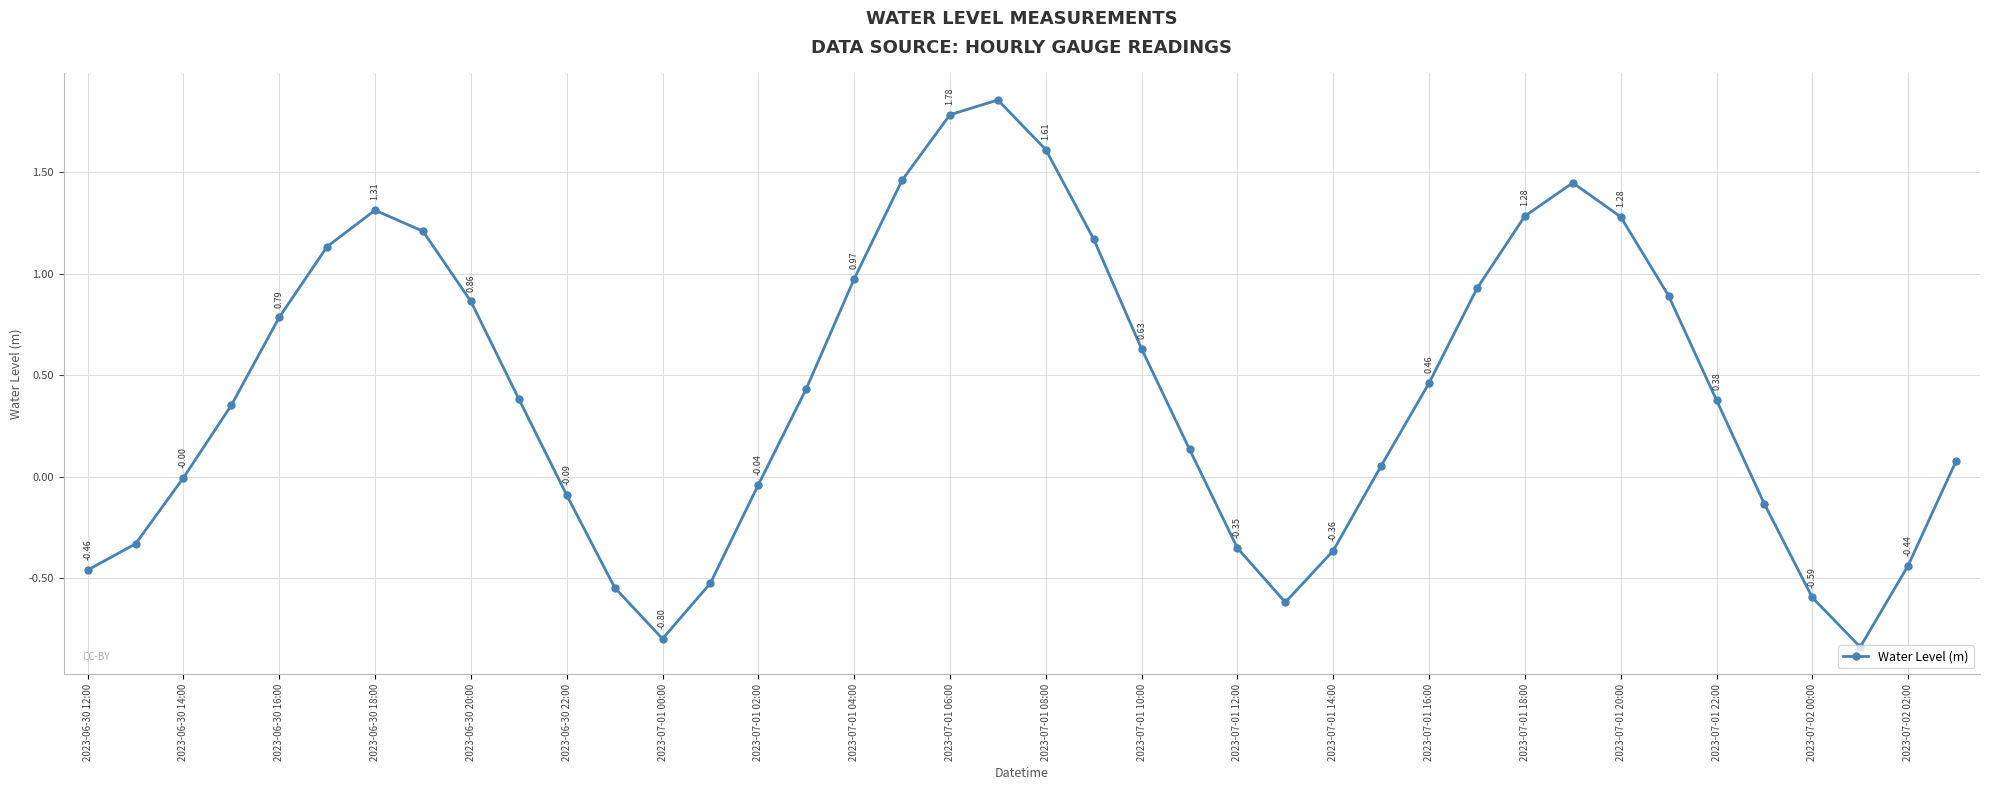

What is the sum of all values?

16.8